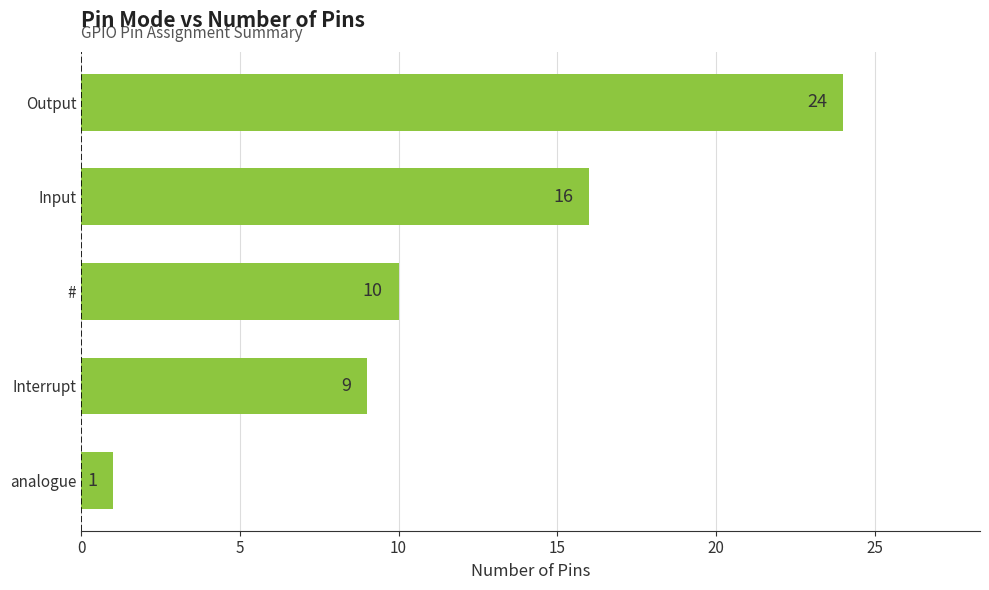

List the labels in order of value, largest first.

Output, Input, #, Interrupt, analogue